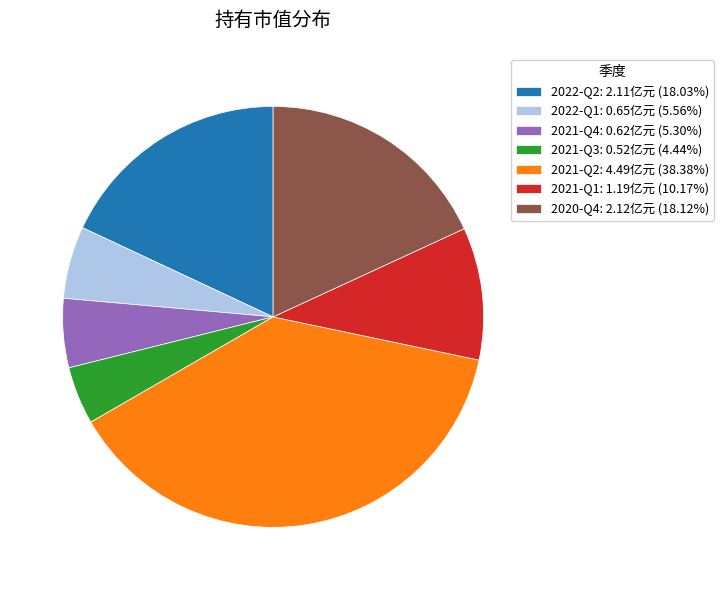

Is there a majority slice in this chart?

No